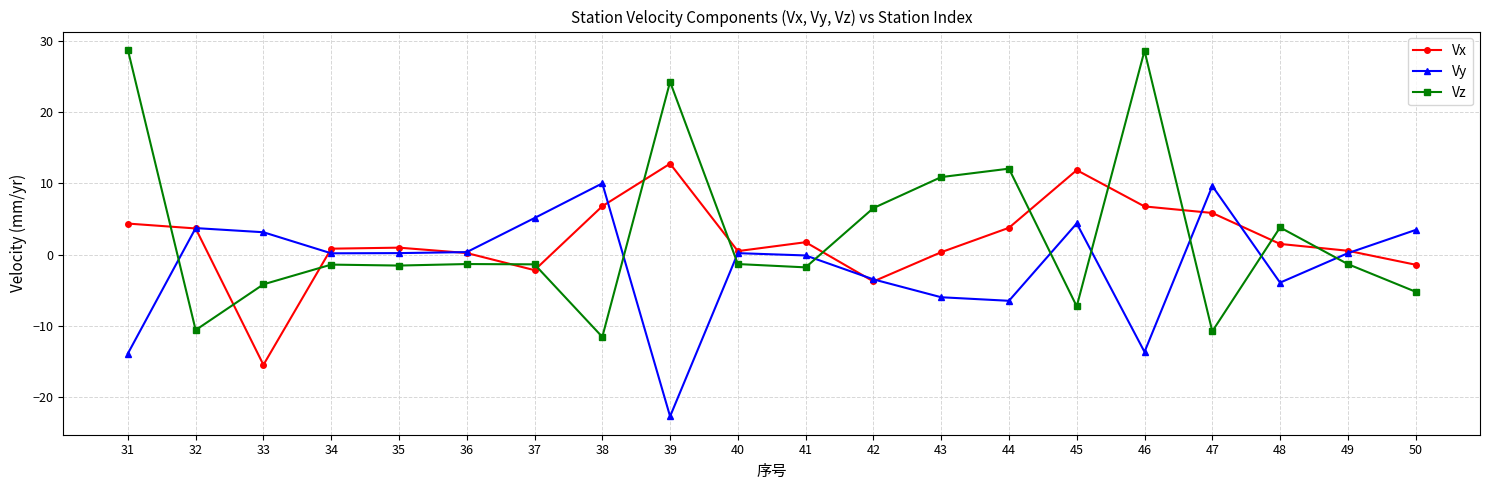

Rank the series by their maximum value, from lowest to highest.

Vy, Vx, Vz